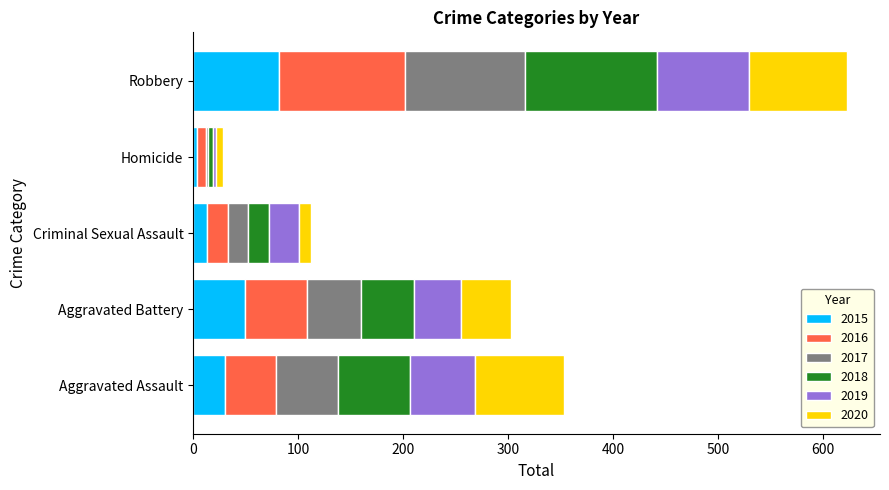

What is the highest value of the 2015 series?

82